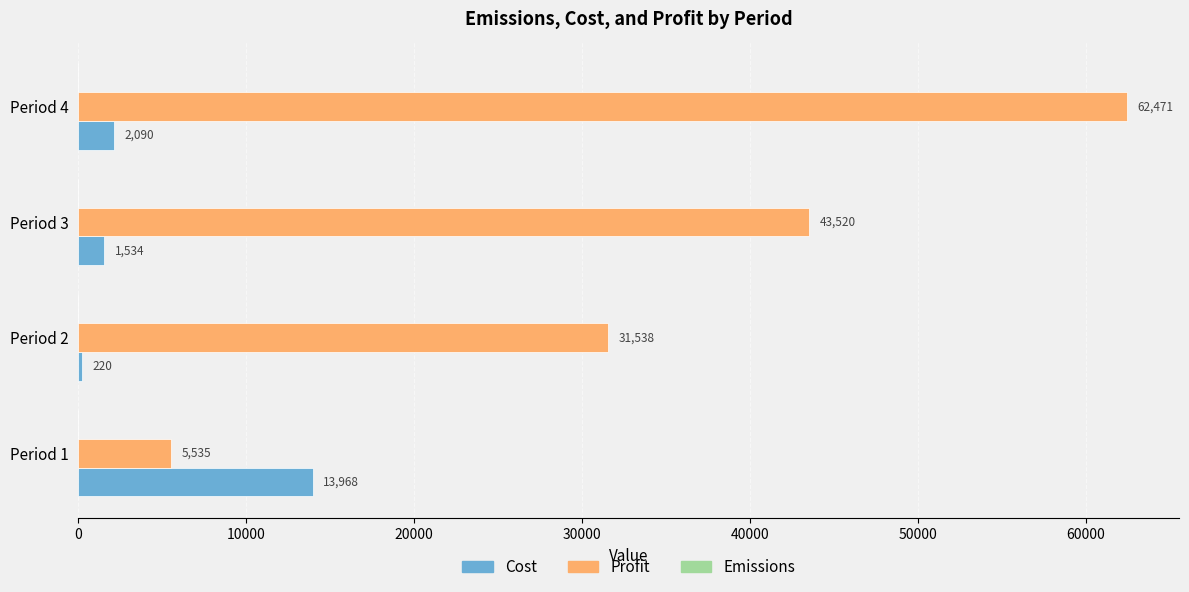

Which series has the largest range (max minus min)?

Profit